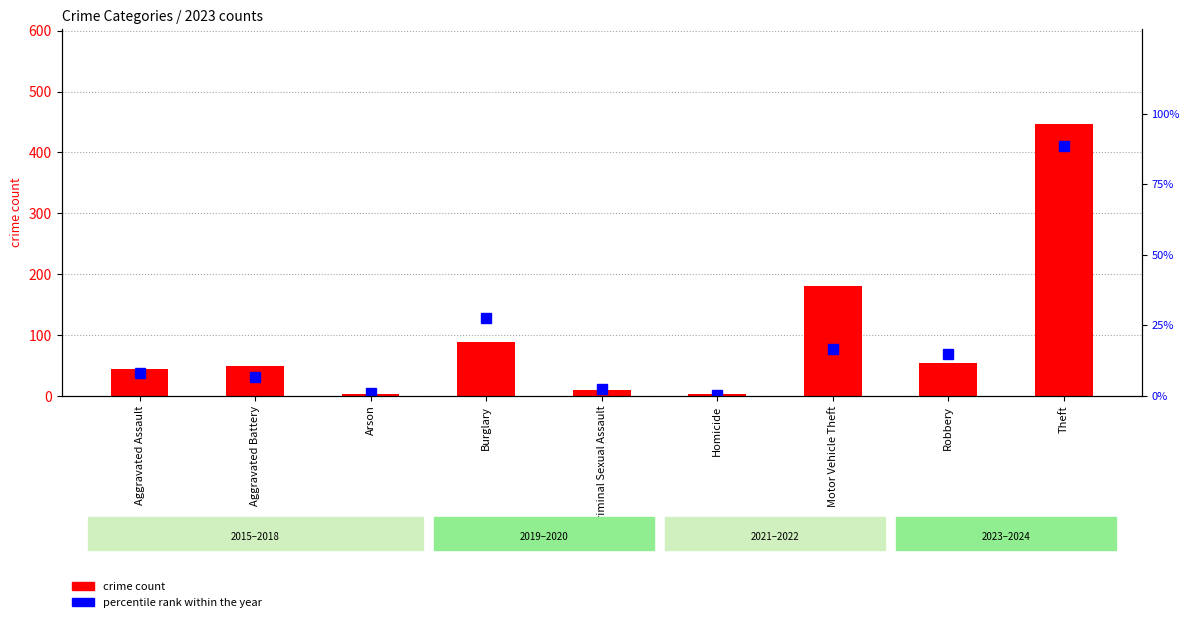

What is the average value of the crime count series?

97.8